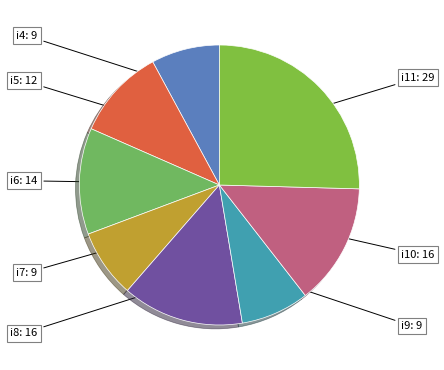

Count the number of slices in the pie.

8